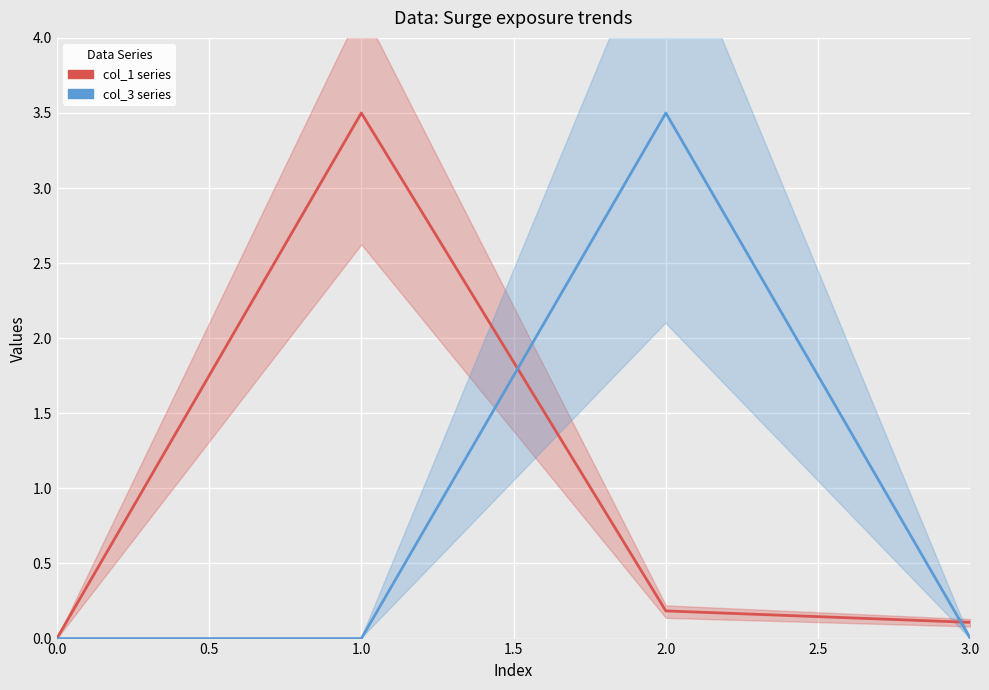

At how many categories does at least one series exceed 0?

3